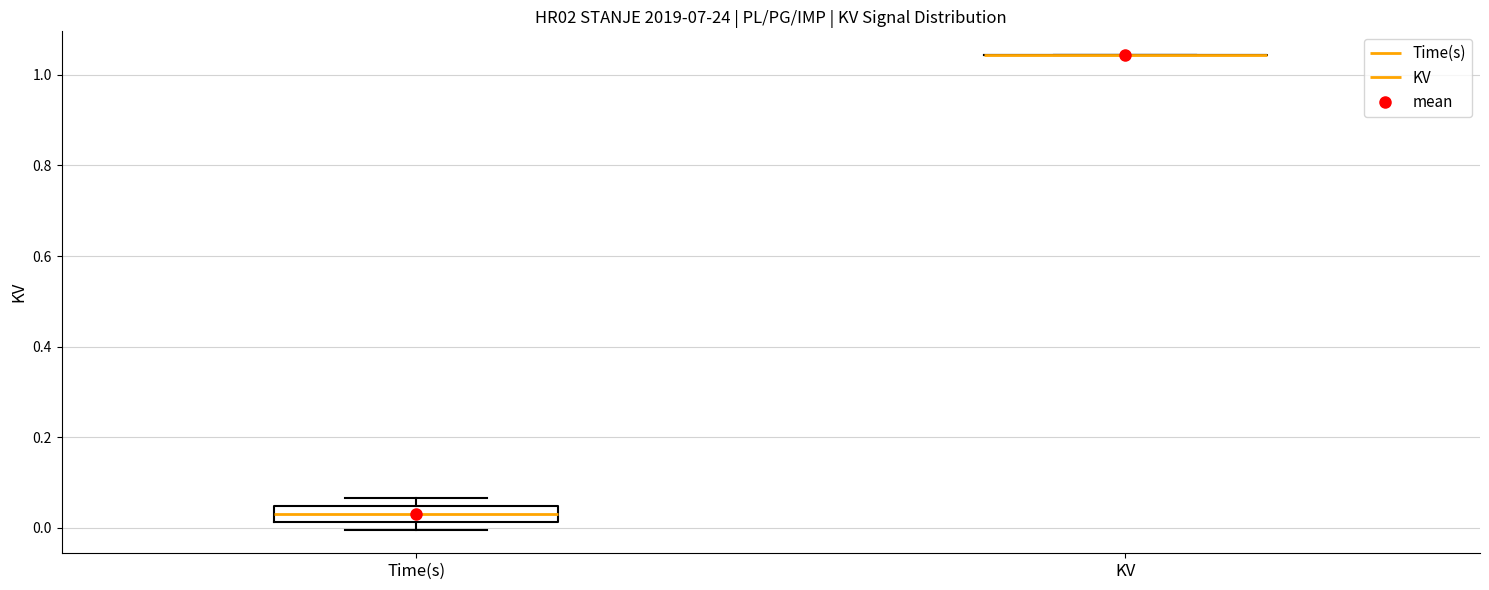

Reading left to right, transcribe this box plot: for each box, give where its median line is, the range the box spans, and where its two whiskers end, as read against the y-axis. The values are not printed on the chart, so give them approximately, as read against the axis.

Time(s): median 0.04 (inside the box), box 0.02 to 0.04, whiskers 0.00 to 0.06
KV: box collapsed to a line at 1.04, whiskers 1.04 to 1.04